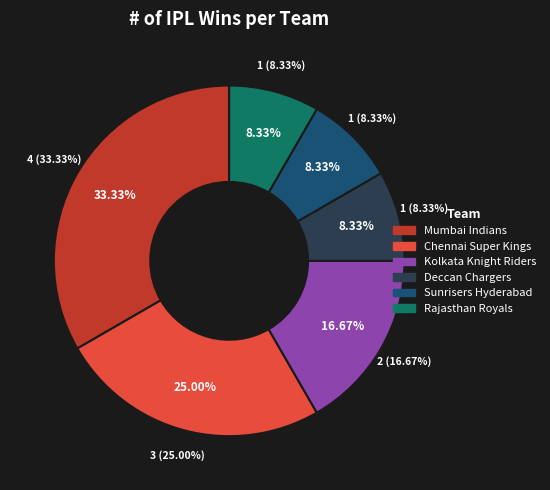

Combined, what portion of the pie is Chennai Super Kings and Rajasthan Royals?

33.3%